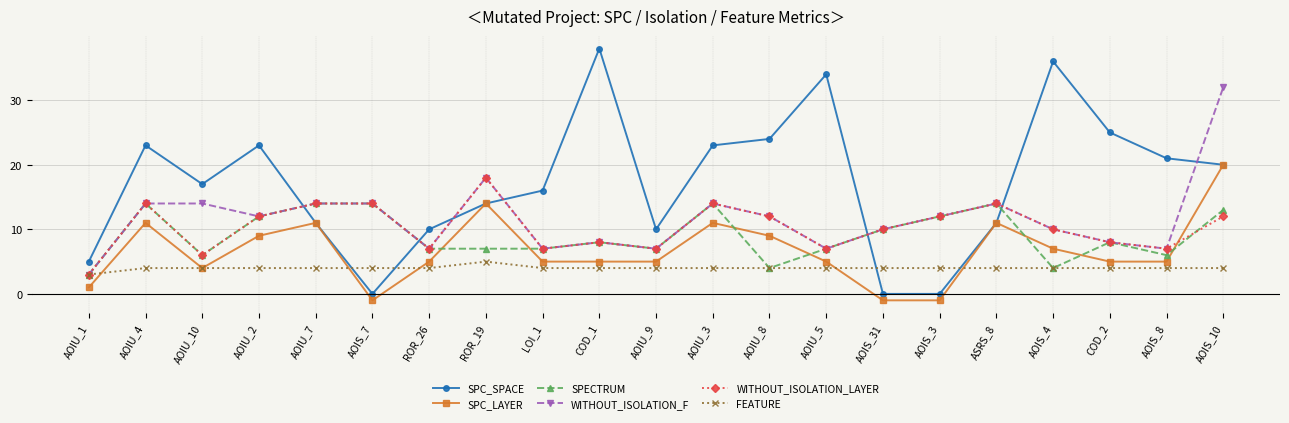

True or false: WITHOUT_ISOLATION_LAYER has more than 0 points higher than both neighbors.

True